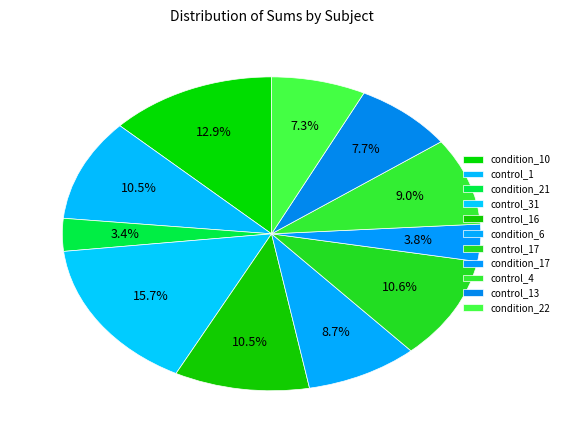

Count the number of slices in the pie.

11